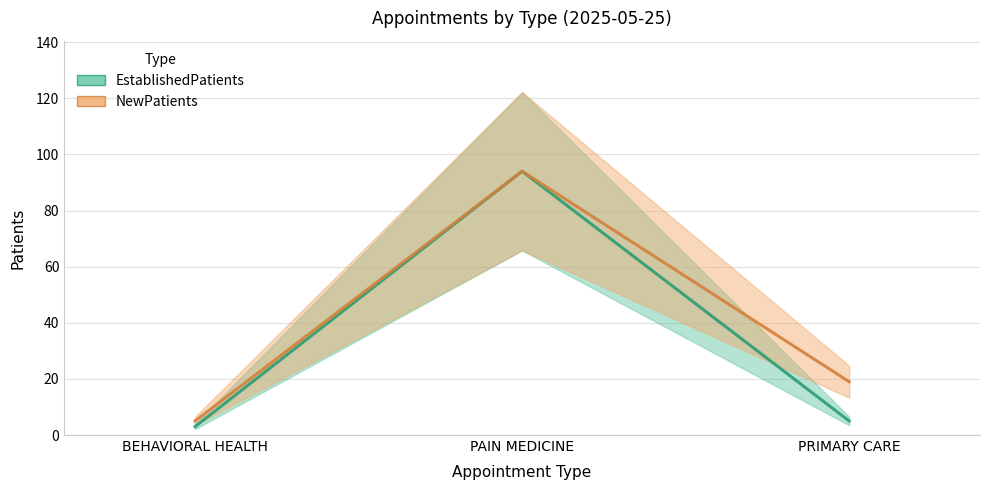

Reading left to right, what are all the values shown in this chart?

EstablishedPatients: BEHAVIORAL HEALTH=3	PAIN MEDICINE=94	PRIMARY CARE=5
NewPatients: BEHAVIORAL HEALTH=5	PAIN MEDICINE=94	PRIMARY CARE=19